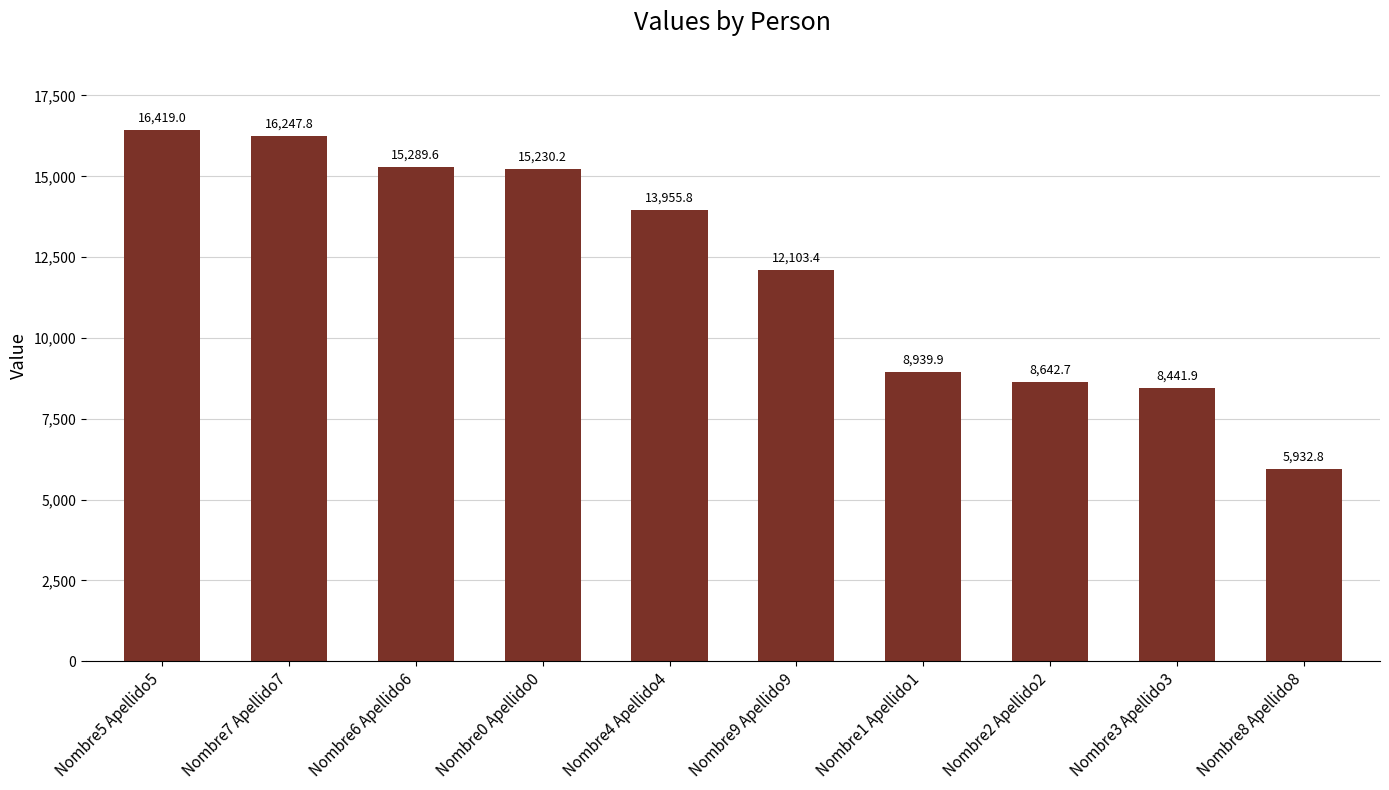

What is the change in value from Nombre7 Apellido7 to Nombre3 Apellido3?

-7805.9